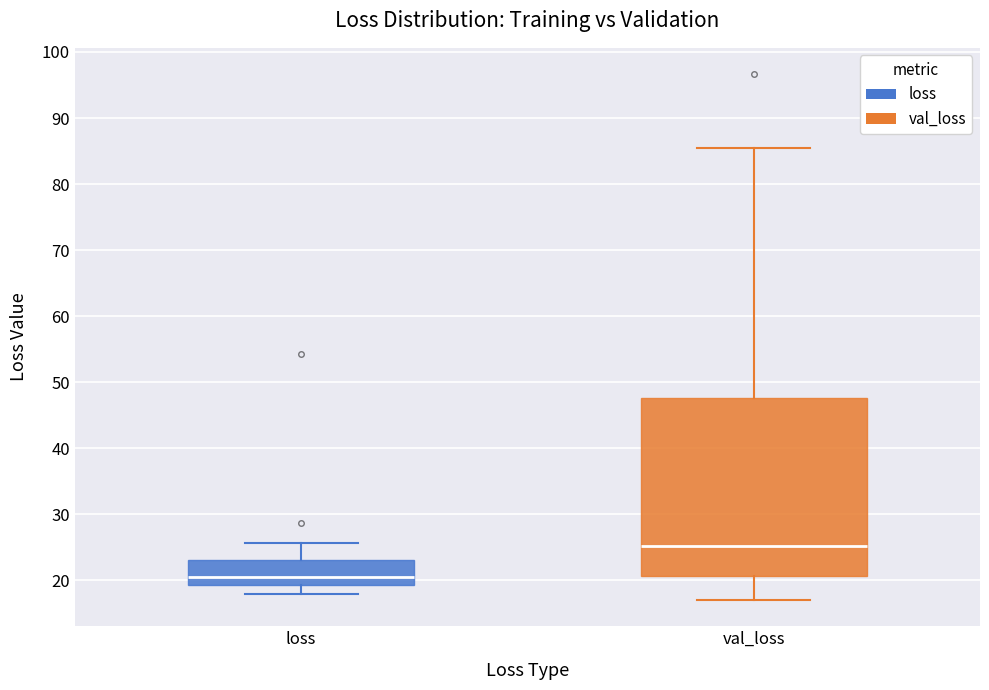

Which box's median line is the highest?

val_loss